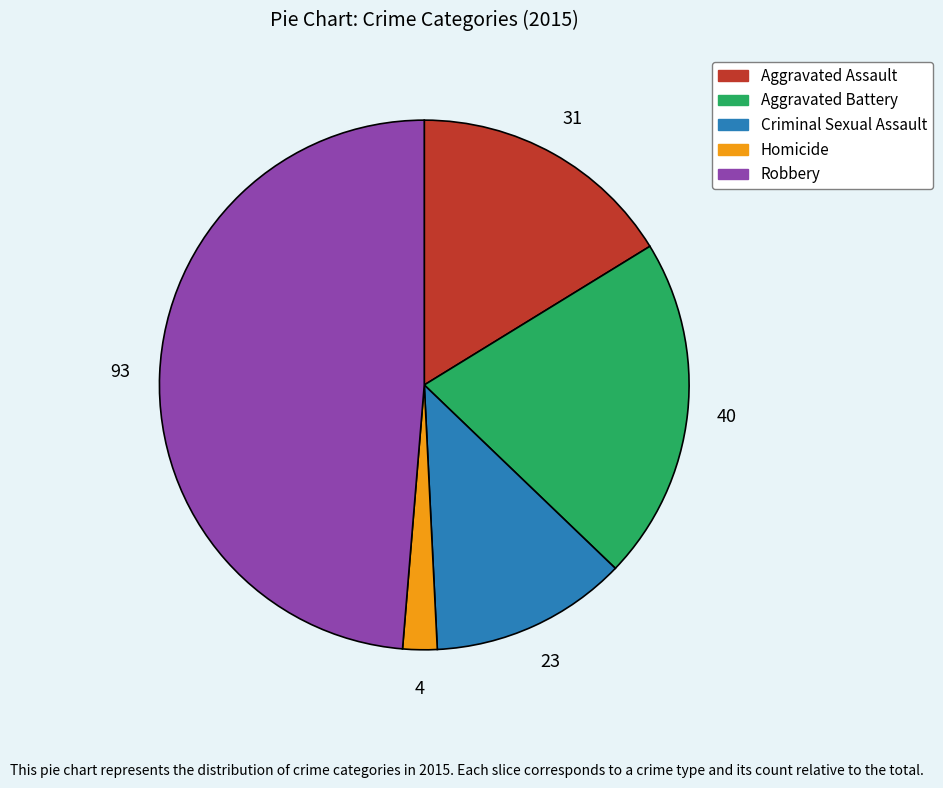

The Aggravated Battery slice represents 29% of the pie. True or false?

False